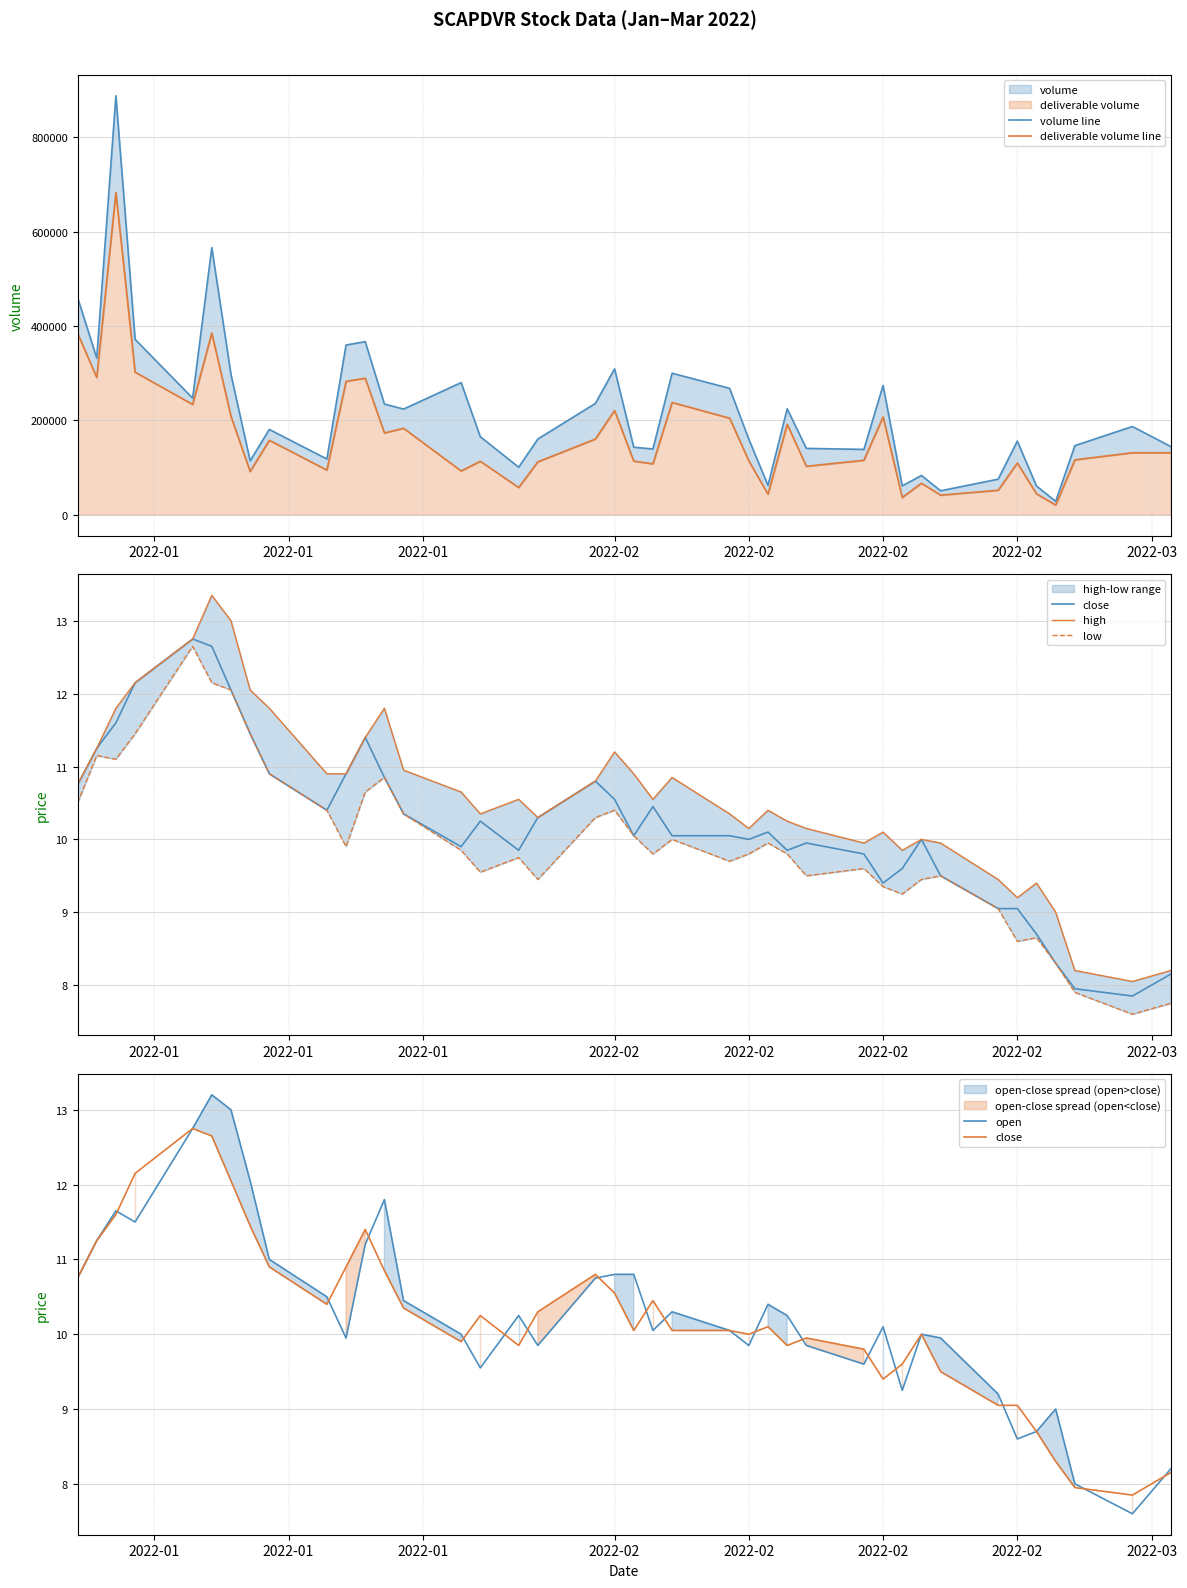

What is the sum of all deliverable volume line values?

6703599.0